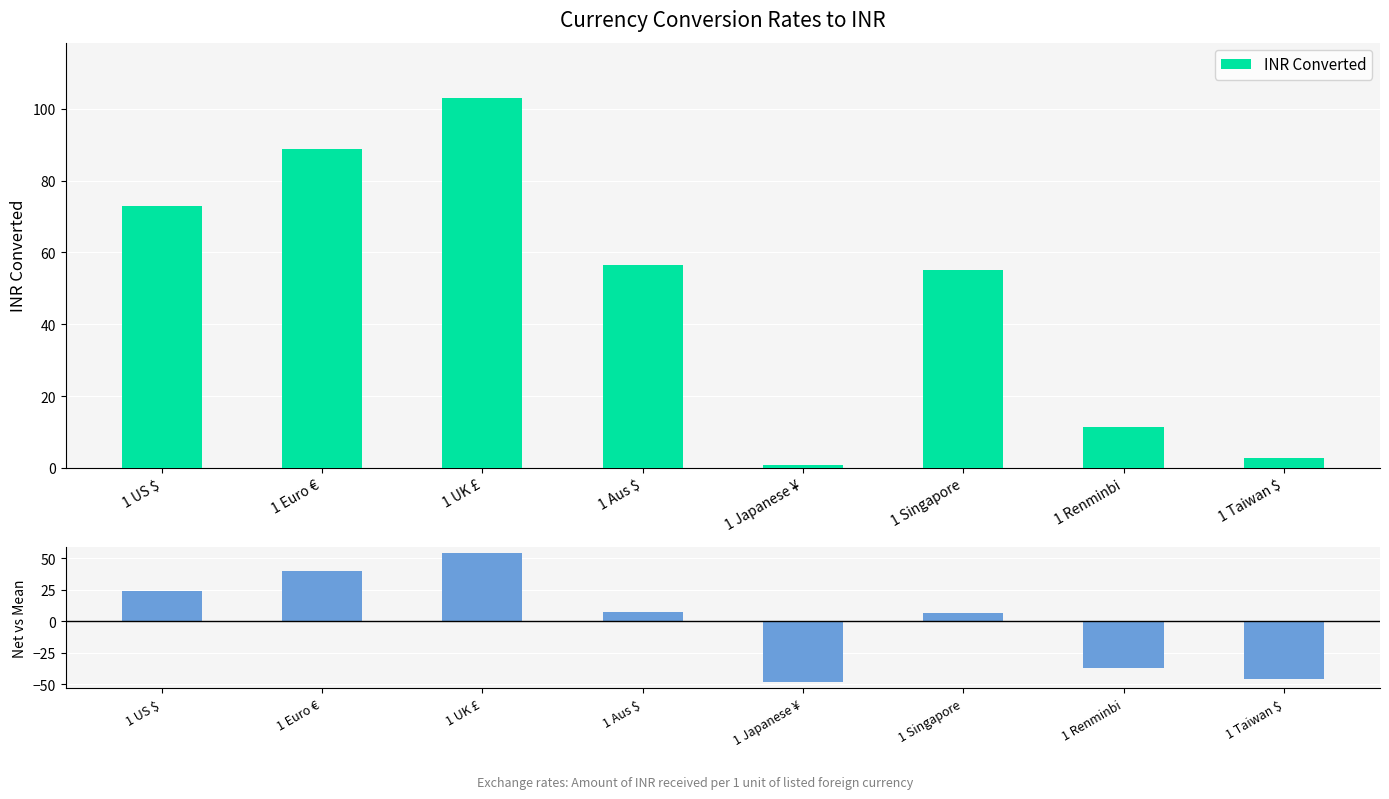

How many groups of bars are there?

8